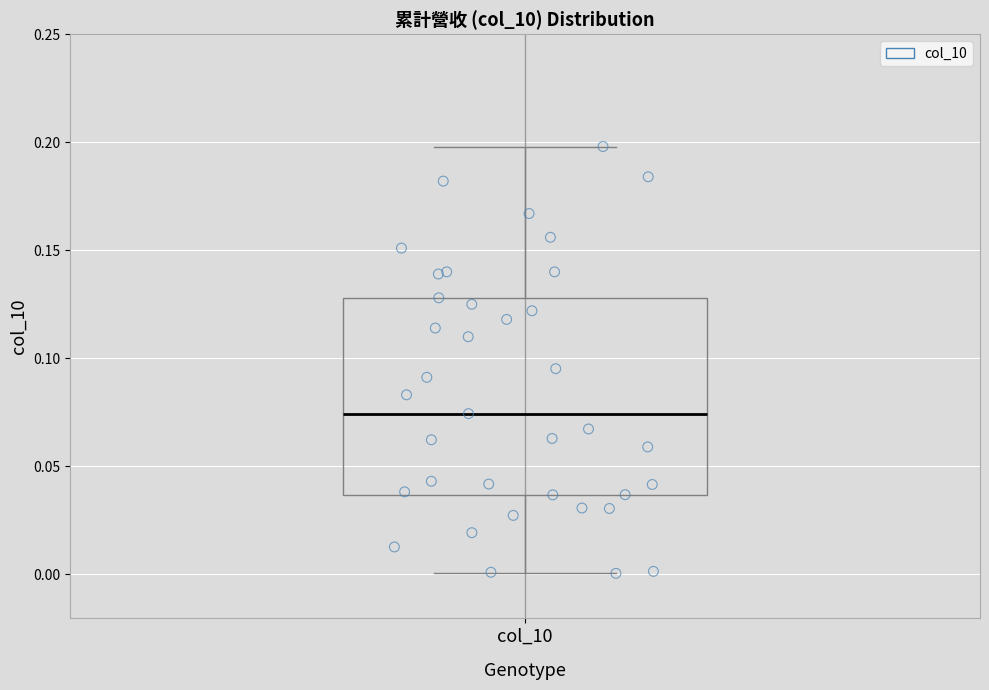

Where is the lower edge of the box for col_10 on the y-axis? The values are not printed on the chart, so give them approximately, as read against the axis.

0.035